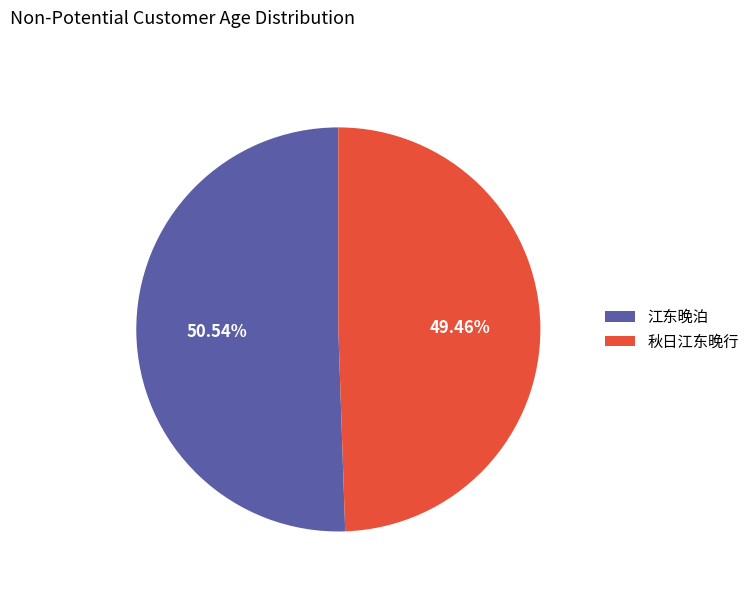

How many slices are in this pie chart?

2